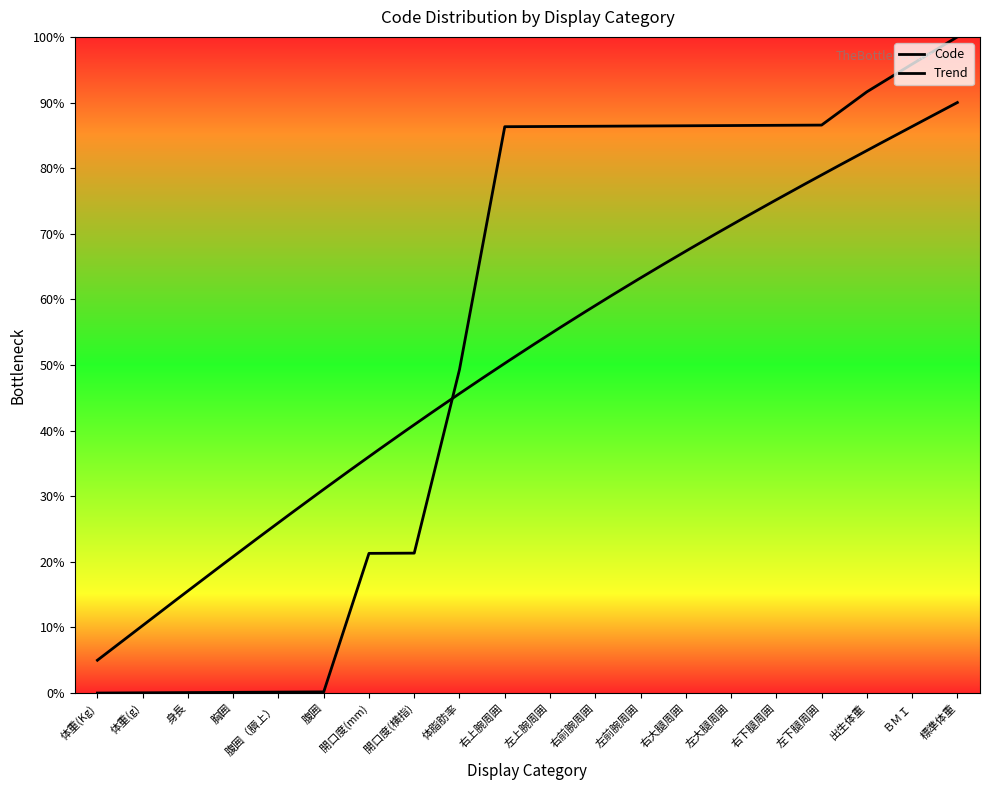

Where does the data first go above 86?

右上腕周囲